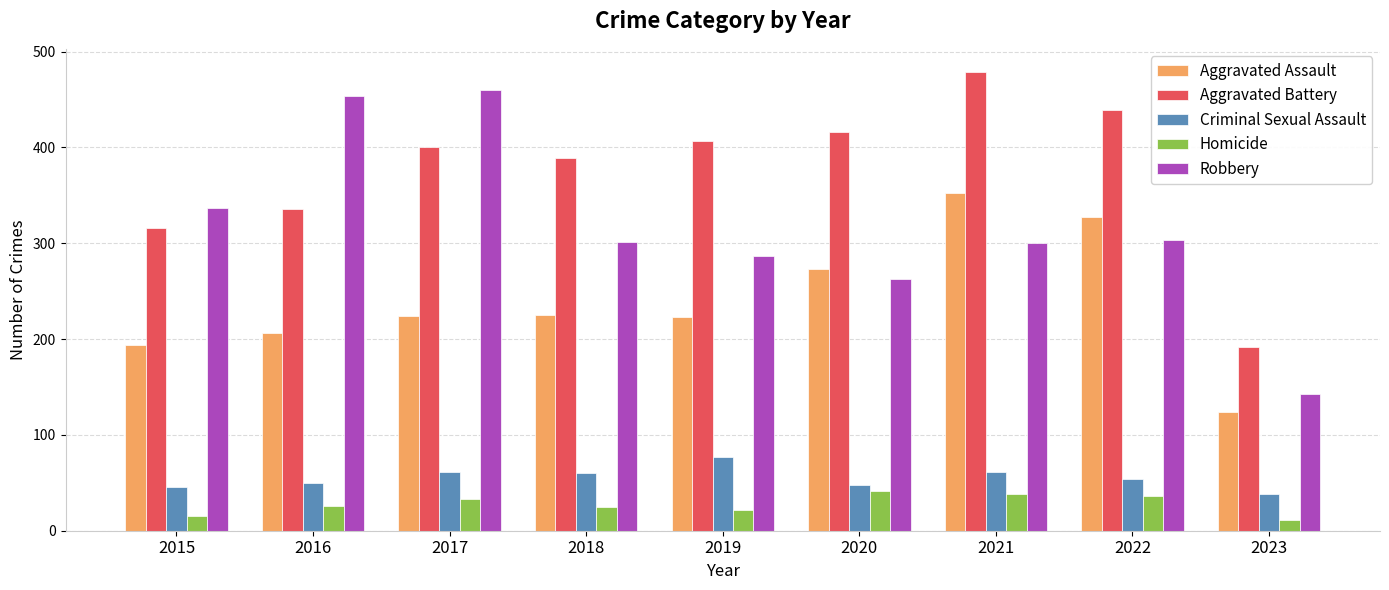

Which category has the highest value in the Aggravated Assault series?

2021